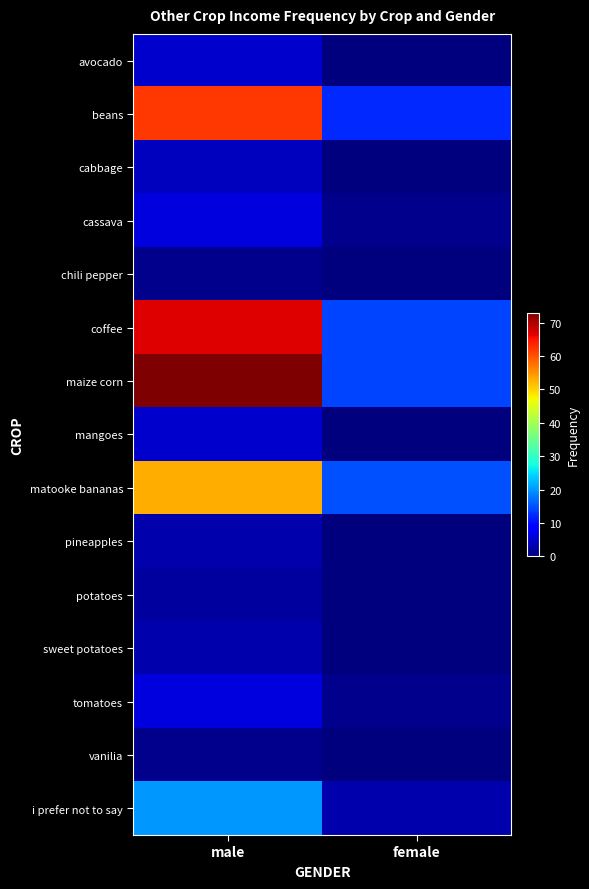

Reading left to right, list all the values displayed in this chart.

avocado: male=5	female=0
beans: male=62	female=12
cabbage: male=4	female=0
cassava: male=6	female=1
chili pepper: male=1	female=0
coffee: male=67	female=14
maize corn: male=73	female=14
mangoes: male=5	female=0
matooke bananas: male=53	female=15
pineapples: male=3	female=0
potatoes: male=2	female=0
sweet potatoes: male=3	female=0
tomatoes: male=6	female=1
vanilia: male=1	female=0
i prefer not to say: male=20	female=3